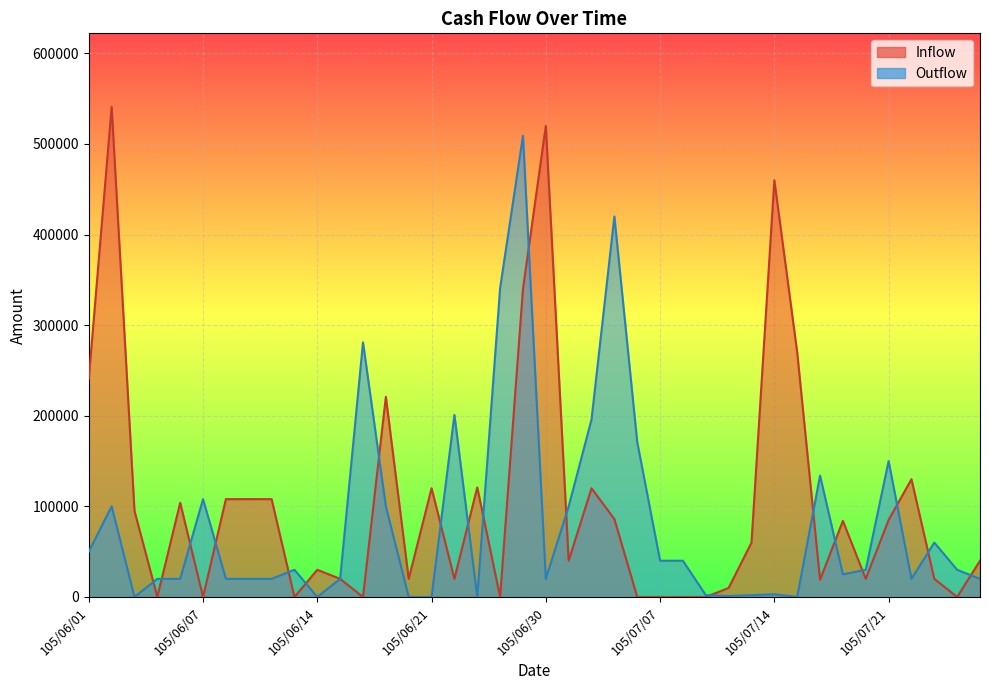

How many positive values does the Outflow series have?

34